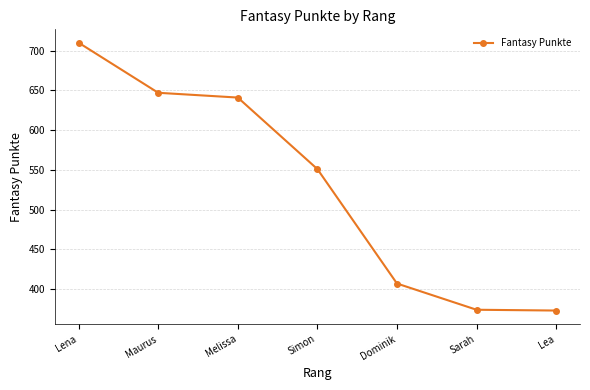

True or false: the data shows 242 at Sarah.

False